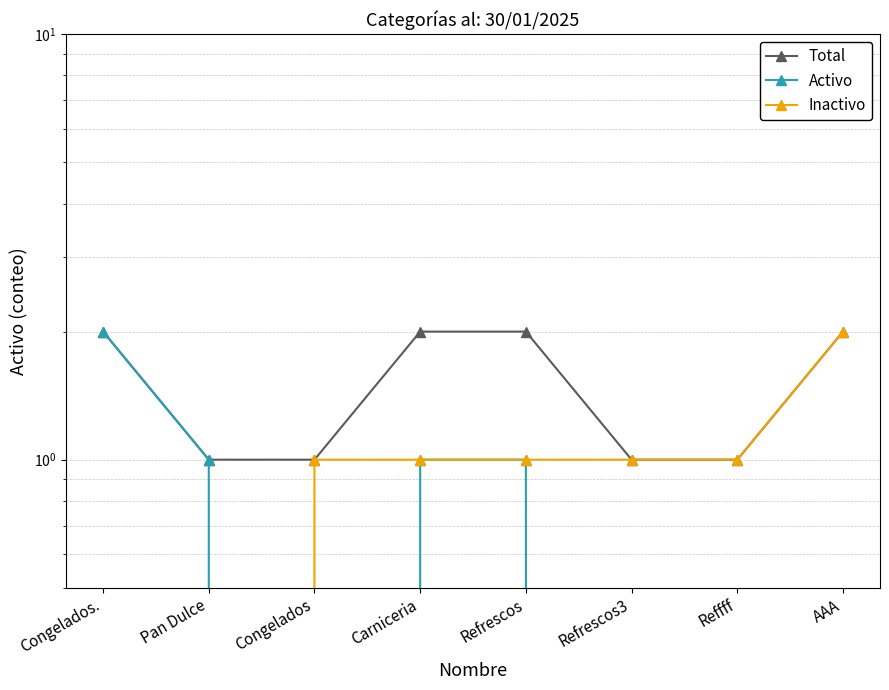

How many lines are shown in the chart?

3